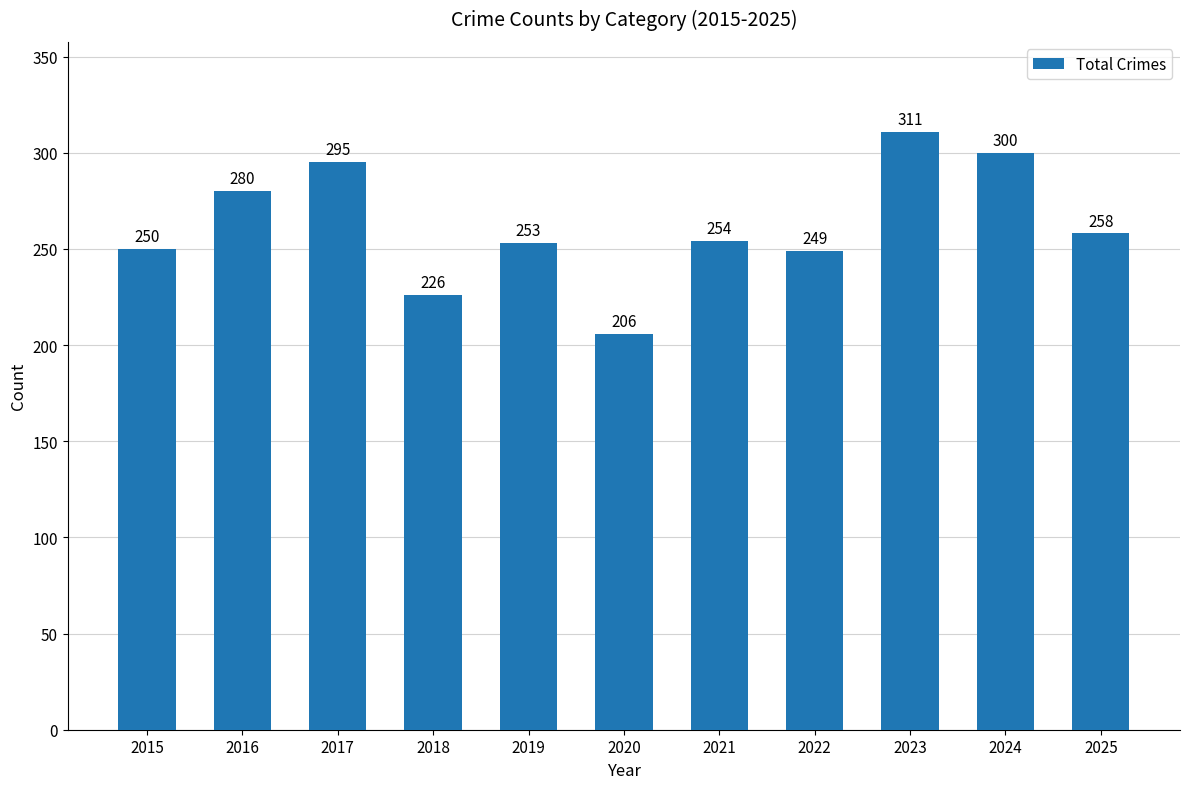

Rank the categories by value from highest to lowest.

2023, 2024, 2017, 2016, 2025, 2021, 2019, 2015, 2022, 2018, 2020